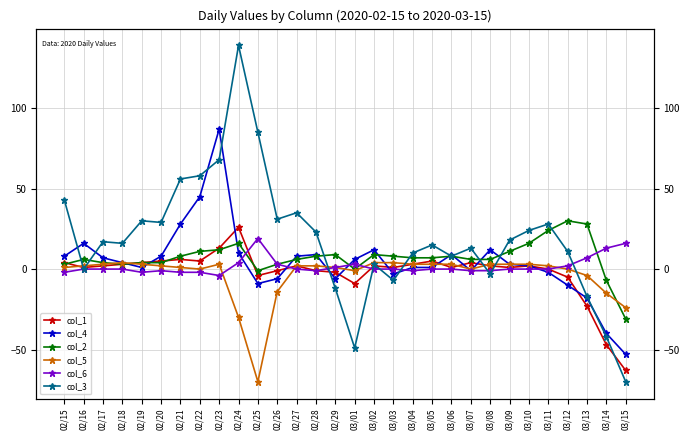

How many data points in col_4 are above 4?

14